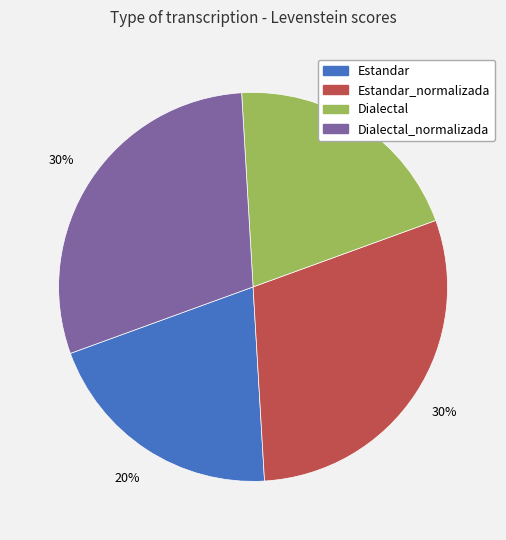

True or false: Dialectal_normalizada accounts for 30% of the total.

True